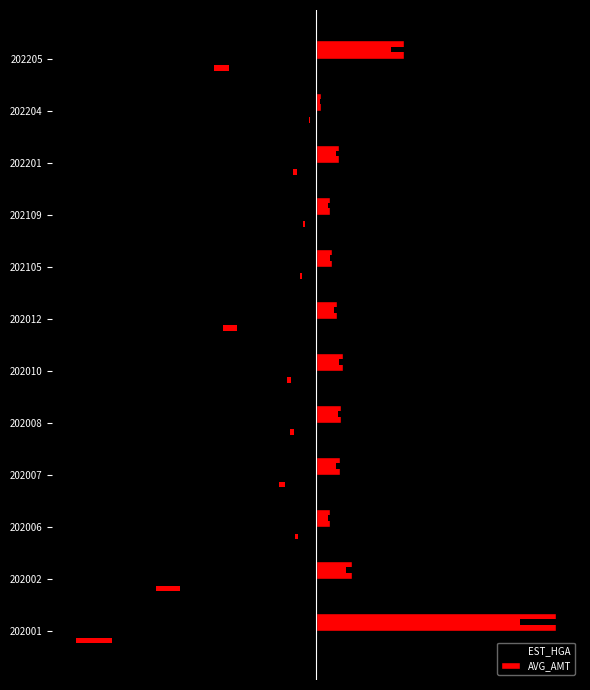

What is the sum of all EST_HGA values?

-320.8